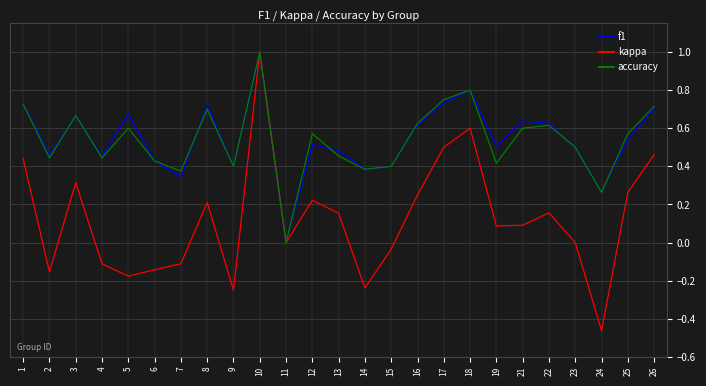

What is the total value across all series at 10?

3.0